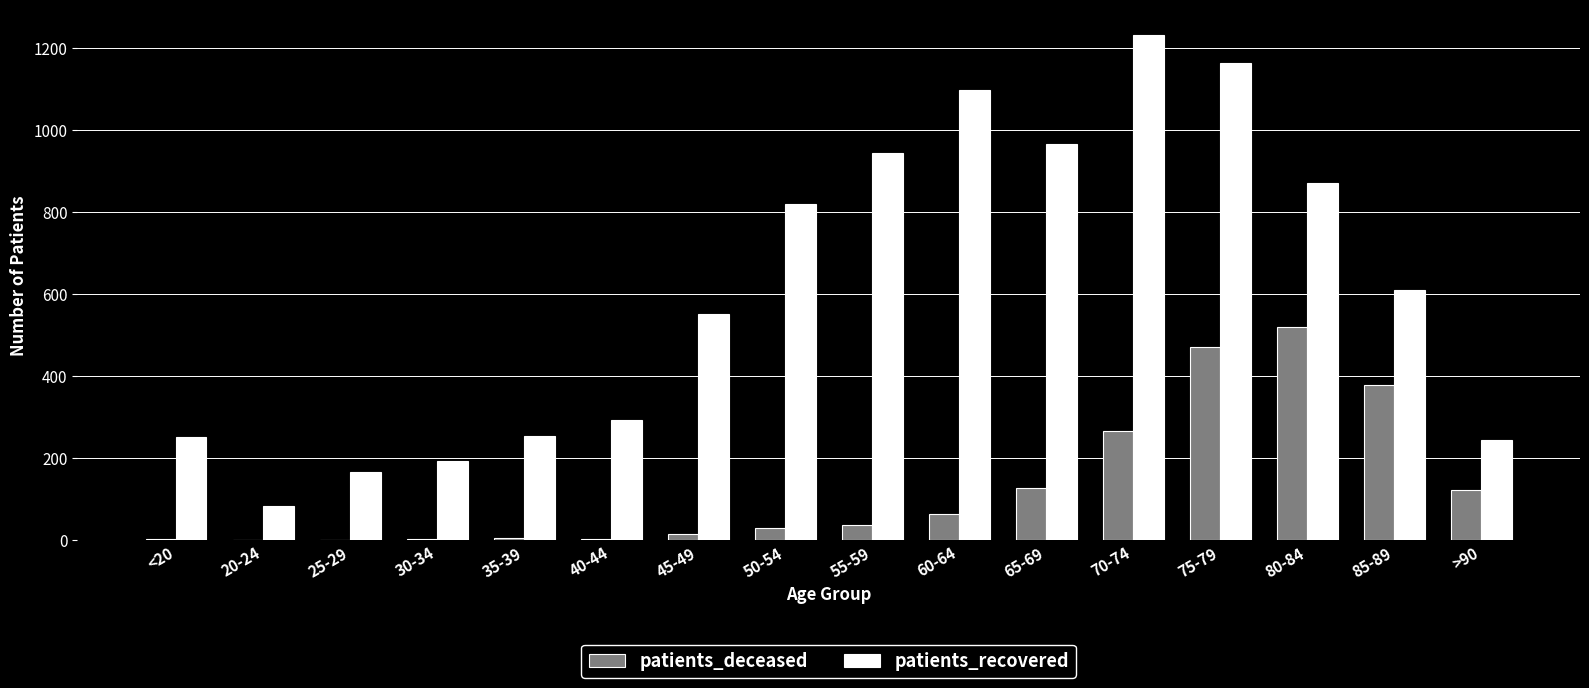

Which series changed the most between 45-49 and 55-59?

patients_recovered